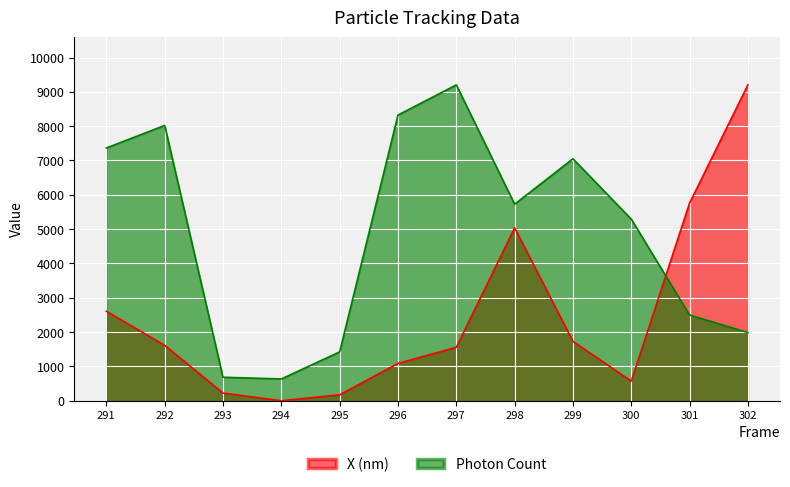

What is the value of the X (nm) point at the 8th from the left?

5036.1